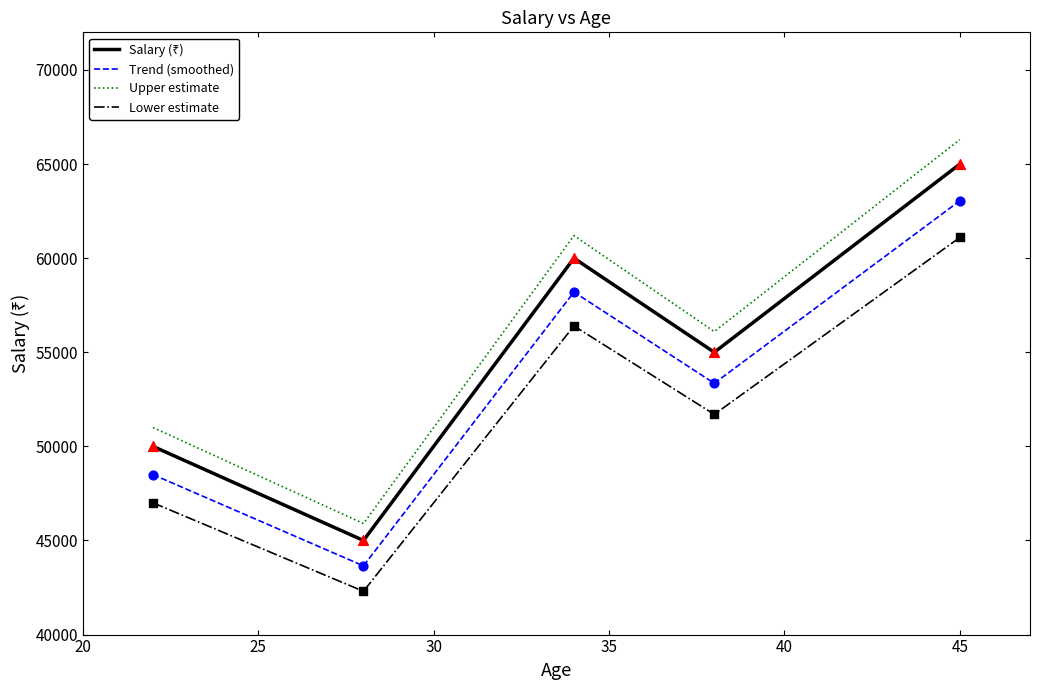

Which series has the largest range (max minus min)?

Upper estimate